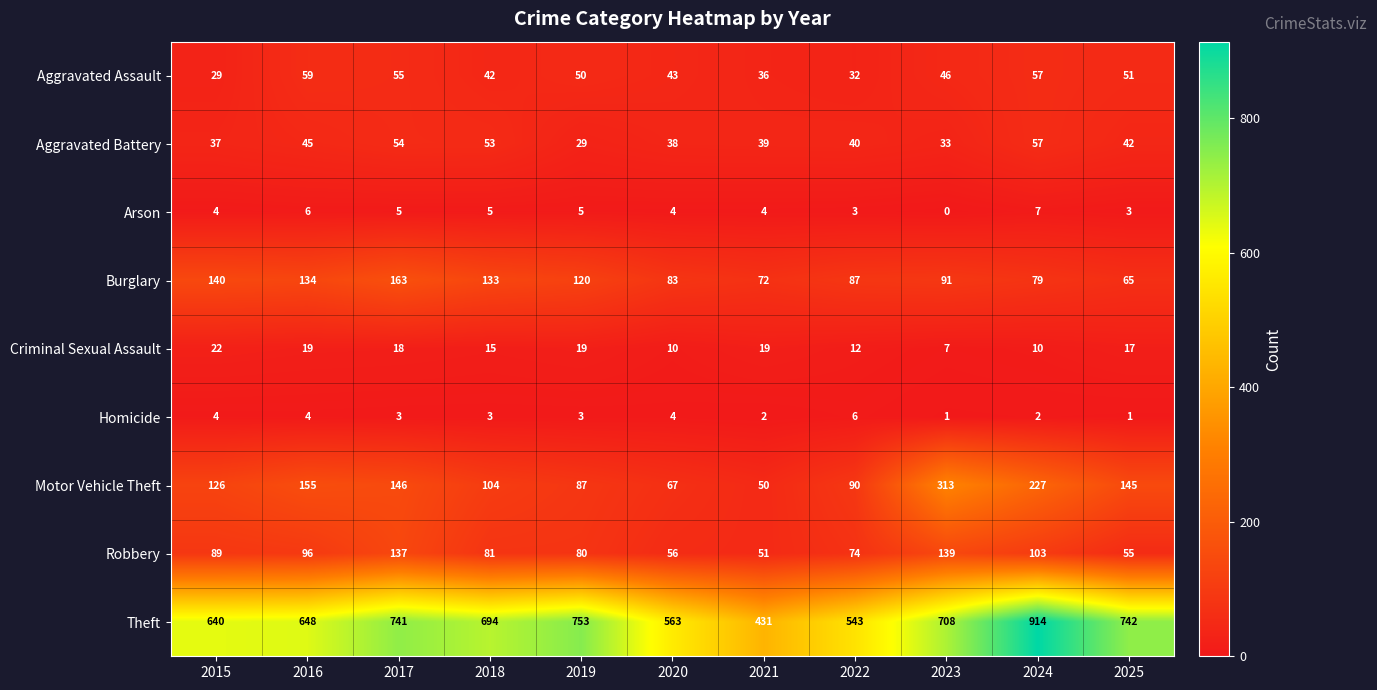

At which label does Theft first exceed 694?

2017